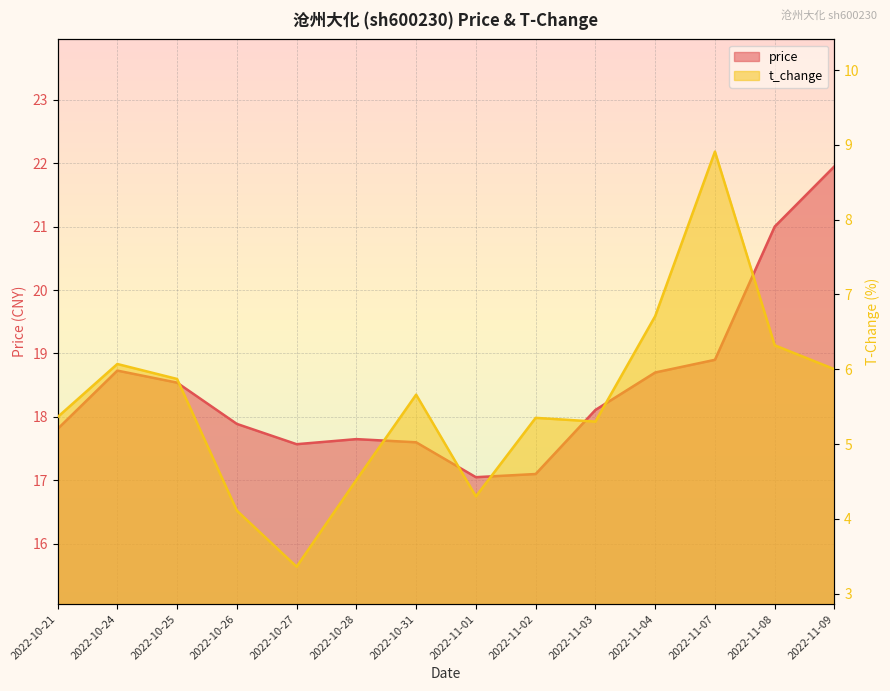

Between 2022-10-21 and 2022-11-07, which series saw the biggest shift?

t_change